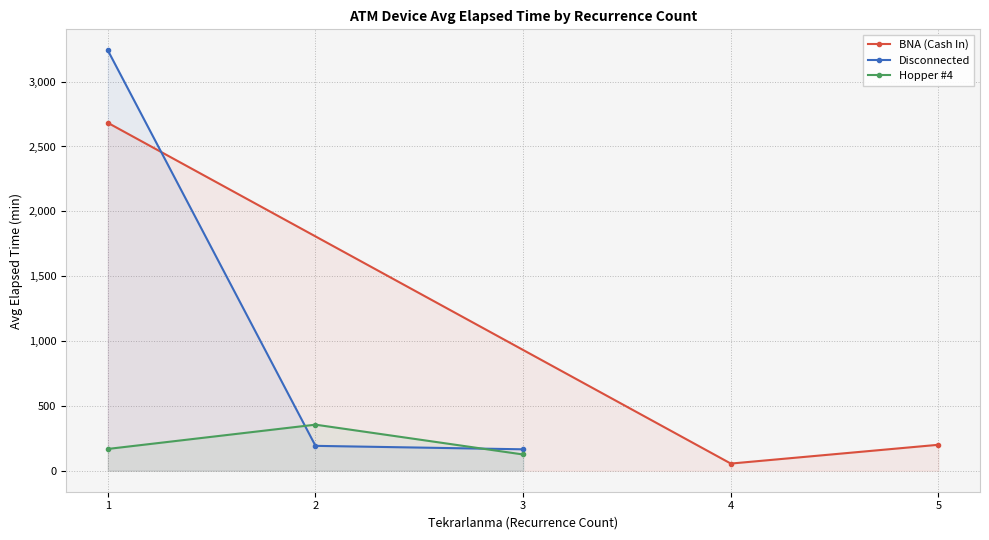

Rank the series by their average value, from lowest to highest.

Hopper #4, BNA (Cash In), Disconnected